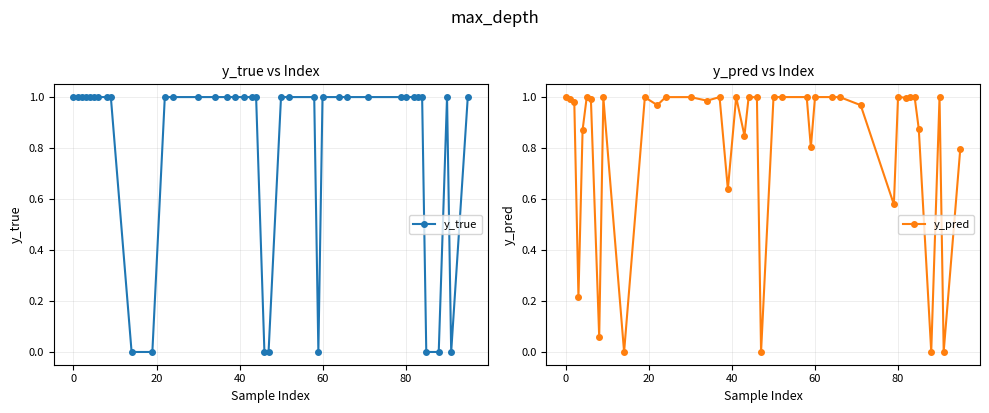

How many interior local valleys does the y_true series have?

2